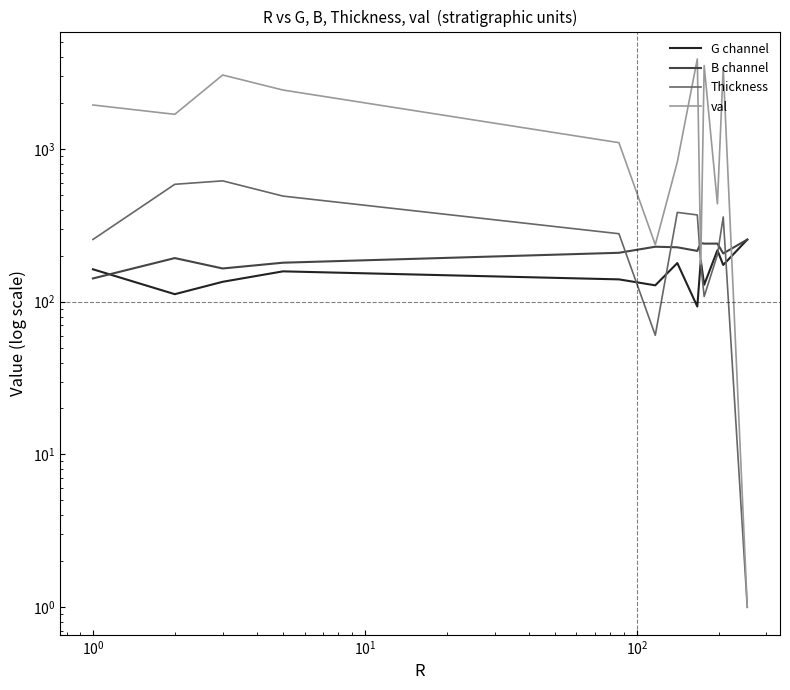

What are all the series names shown in the legend?

G channel, B channel, Thickness, val